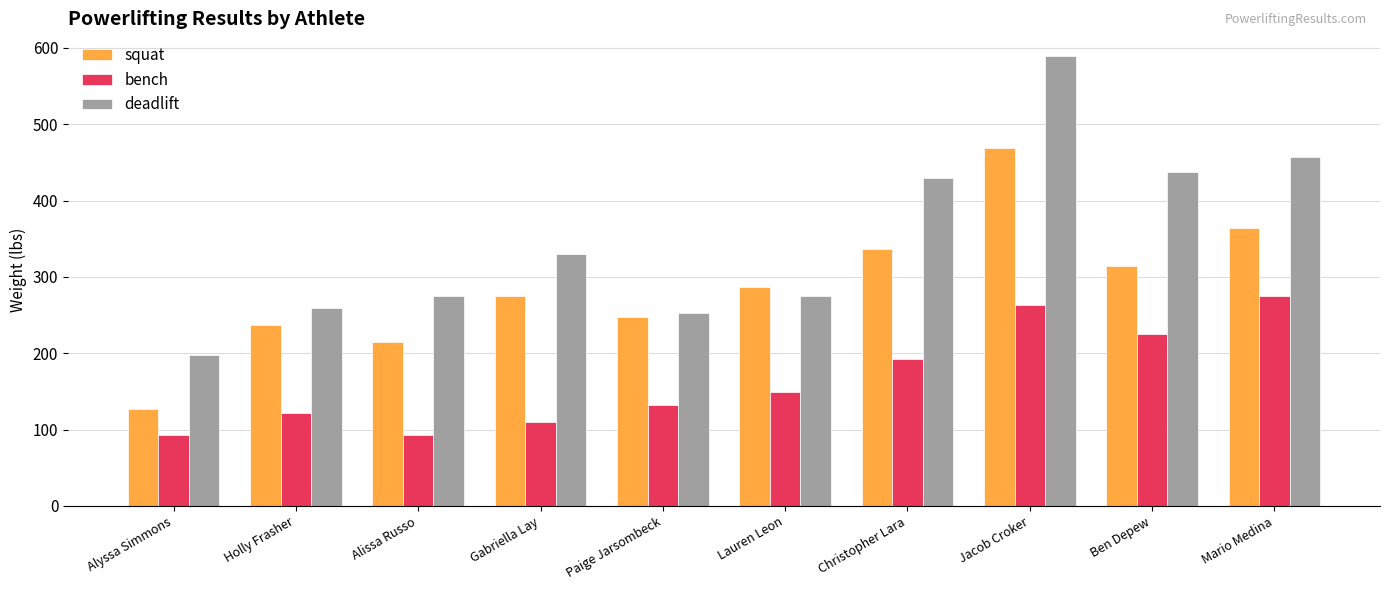

Between Paige Jarsombeck and Christopher Lara, which series saw the biggest shift?

deadlift